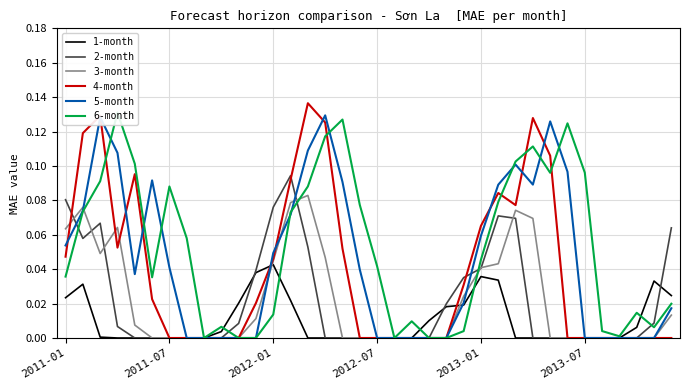

How many times do 2-month and 5-month cross each other?

3